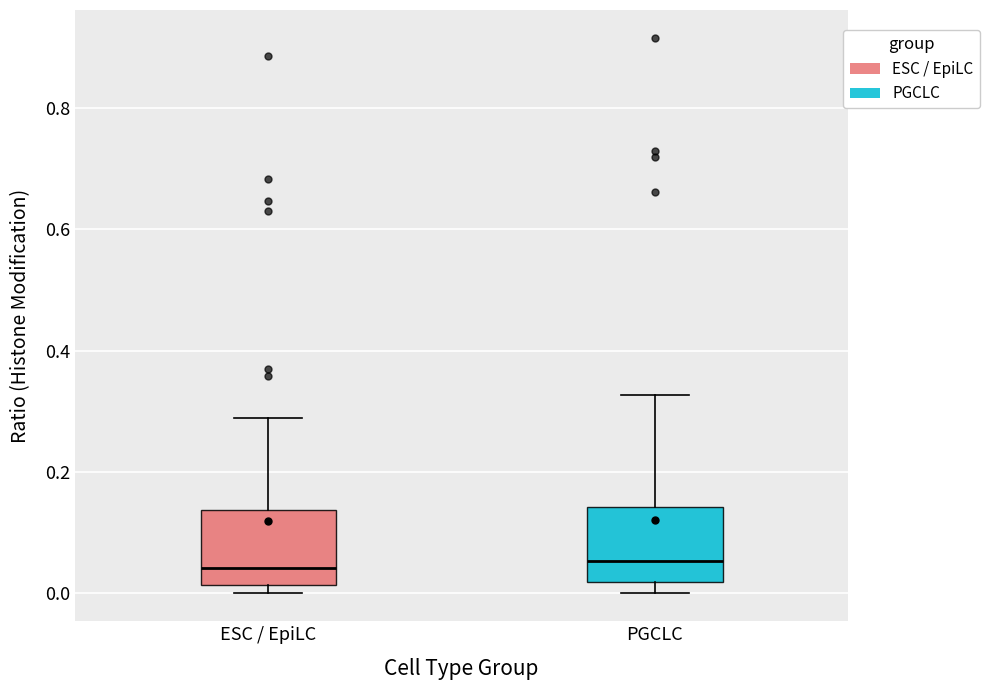

Reading left to right, transcribe this box plot: for each box, give where its median line is, the range the box spans, and where its two whiskers end, as read against the y-axis. The values are not printed on the chart, so give them approximately, as read against the axis.

ESC / EpiLC: median 0.04, box 0.02 to 0.14, whiskers 0.00 to 0.28
PGCLC: median 0.06, box 0.02 to 0.14, whiskers 0.00 to 0.32